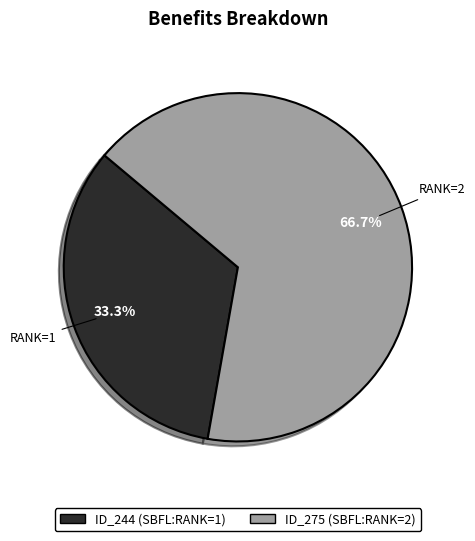

Does any single category account for the majority?

Yes